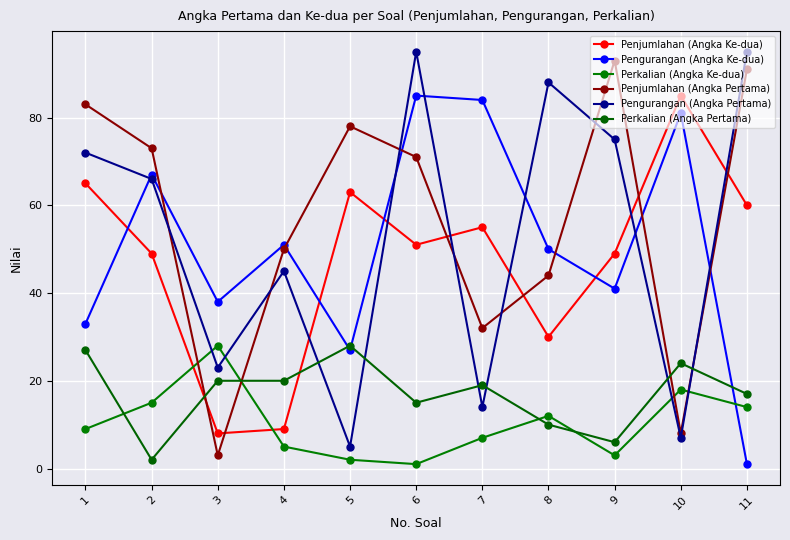

Between 7 and 1, which is larger?

1